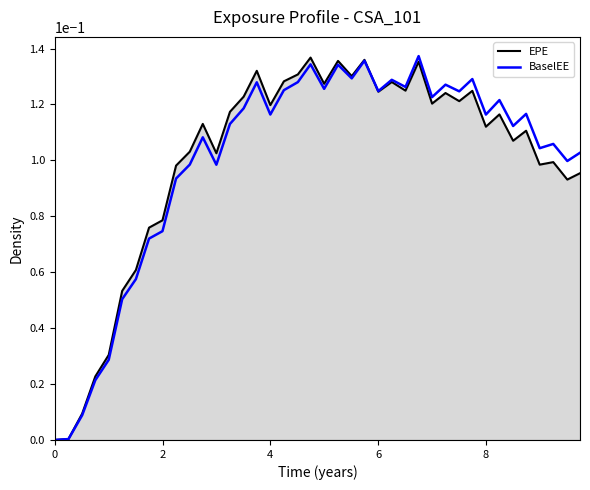

Reading left to right, list all the values displayed in this chart.

EPE: 0.0	0.0	0.0	0.0	0.0	0.1	0.1	0.1	0.1	0.1	0.1	0.1	0.1	0.1	0.1	0.1	0.1	0.1	0.1	0.1	0.1	0.1	0.1	0.1	0.1	0.1	0.1	0.1	0.1	0.1	0.1	0.1	0.1	0.1	0.1	0.1	0.1	0.1	0.1	0.1
BaselEE: 0.0	0.0	0.0	0.0	0.0	0.1	0.1	0.1	0.1	0.1	0.1	0.1	0.1	0.1	0.1	0.1	0.1	0.1	0.1	0.1	0.1	0.1	0.1	0.1	0.1	0.1	0.1	0.1	0.1	0.1	0.1	0.1	0.1	0.1	0.1	0.1	0.1	0.1	0.1	0.1